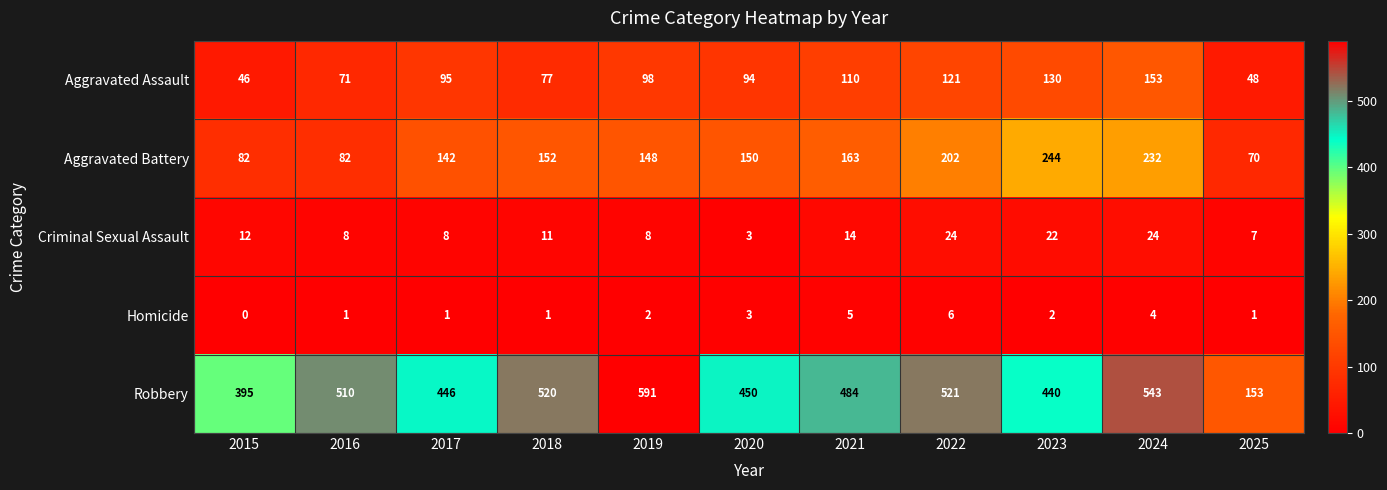

List the series in order of their peak value, highest first.

Robbery, Aggravated Battery, Aggravated Assault, Criminal Sexual Assault, Homicide